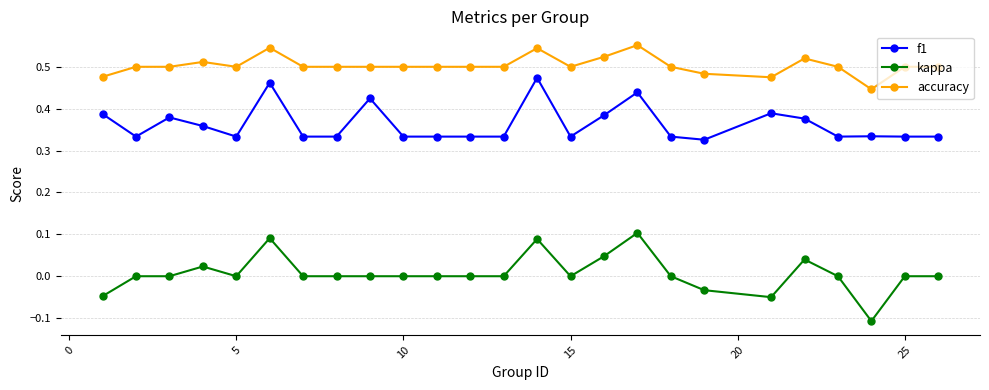

What is the sum of all accuracy values?

12.6